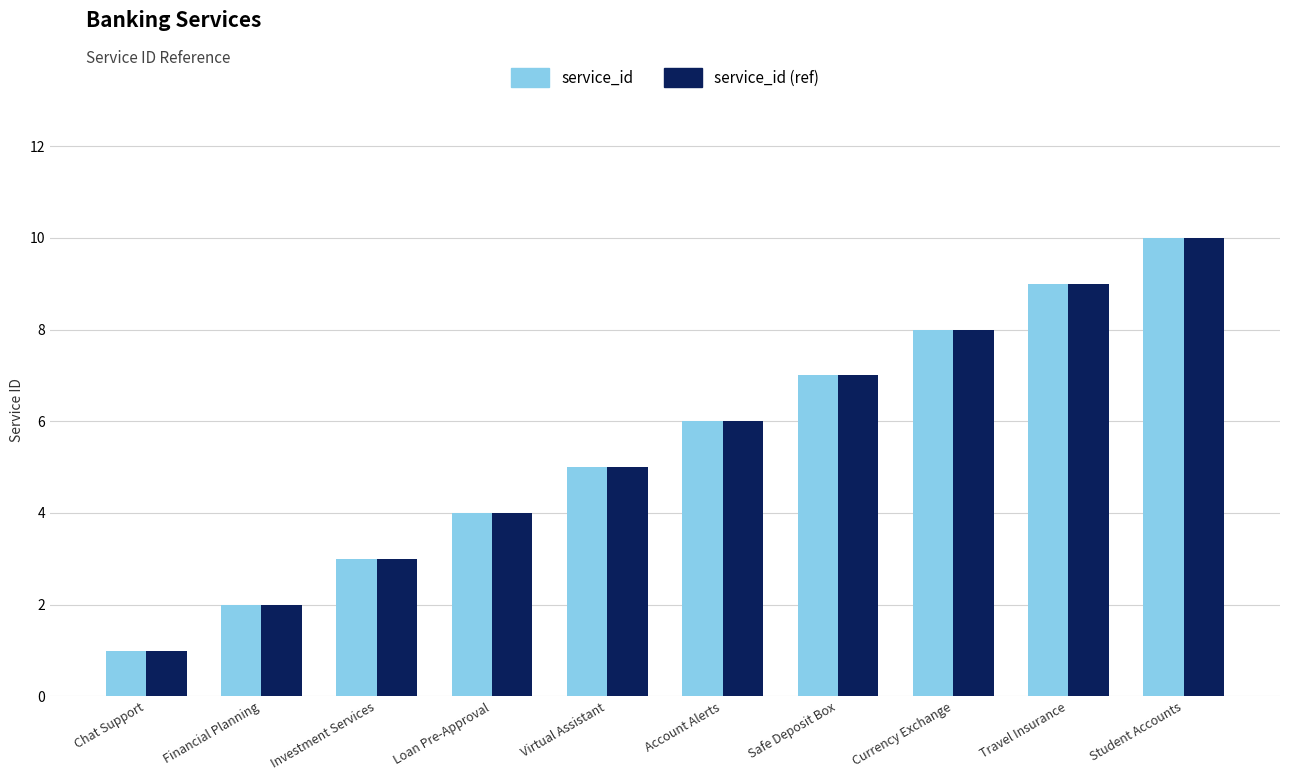

At which category is the sum across all series the highest?

Student Accounts